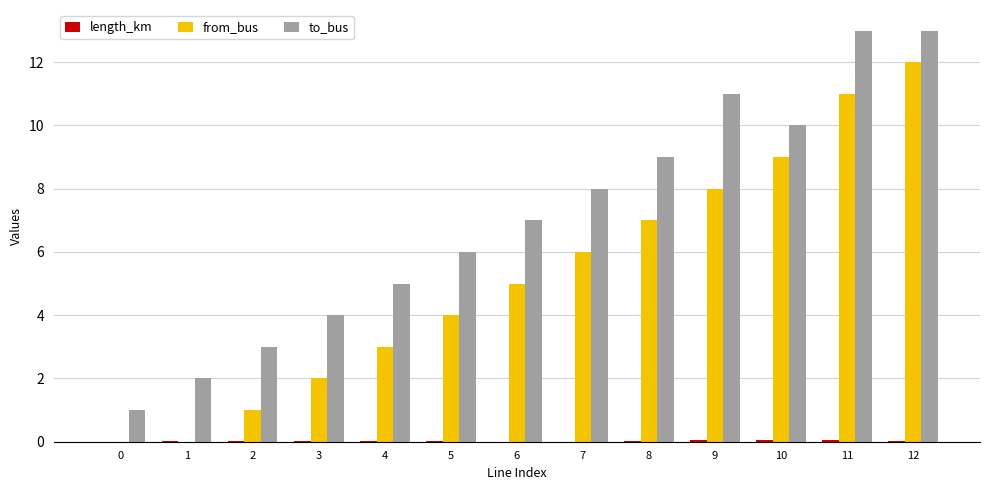

True or false: to_bus has a value of 5.8 at 3.

False